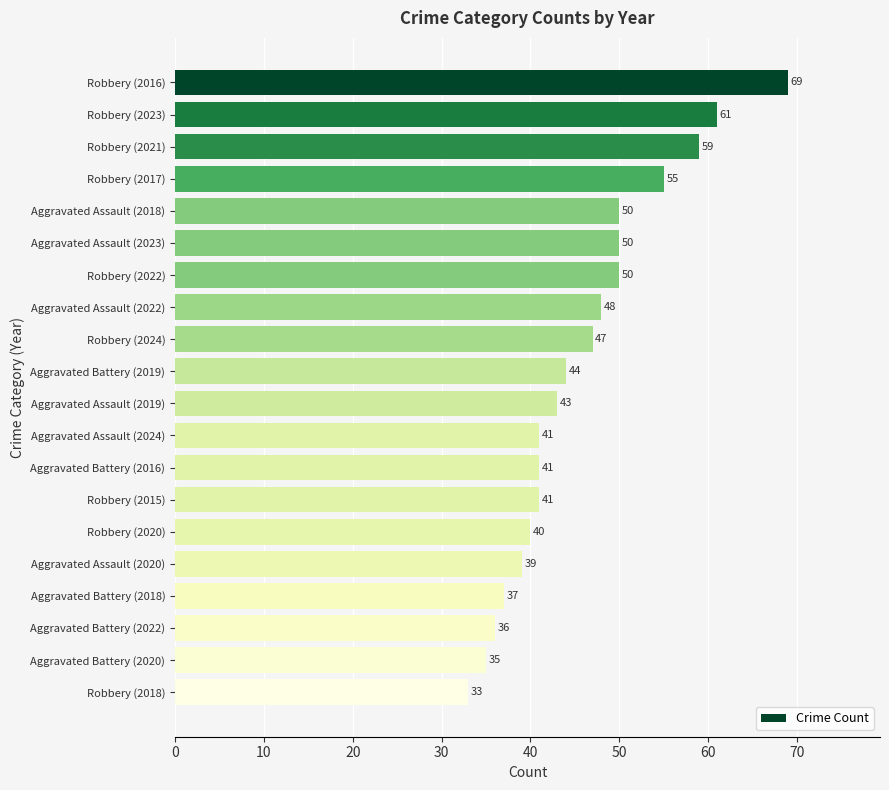

What is the greatest value displayed?

69